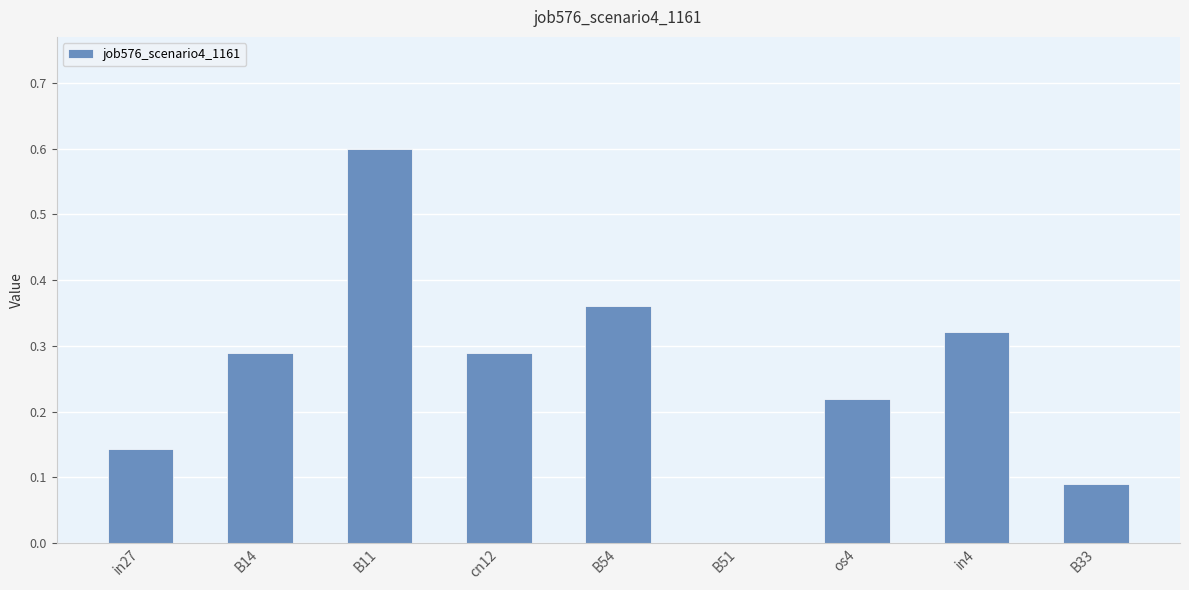

What is the sum of the values at B11 and B54?

1.0